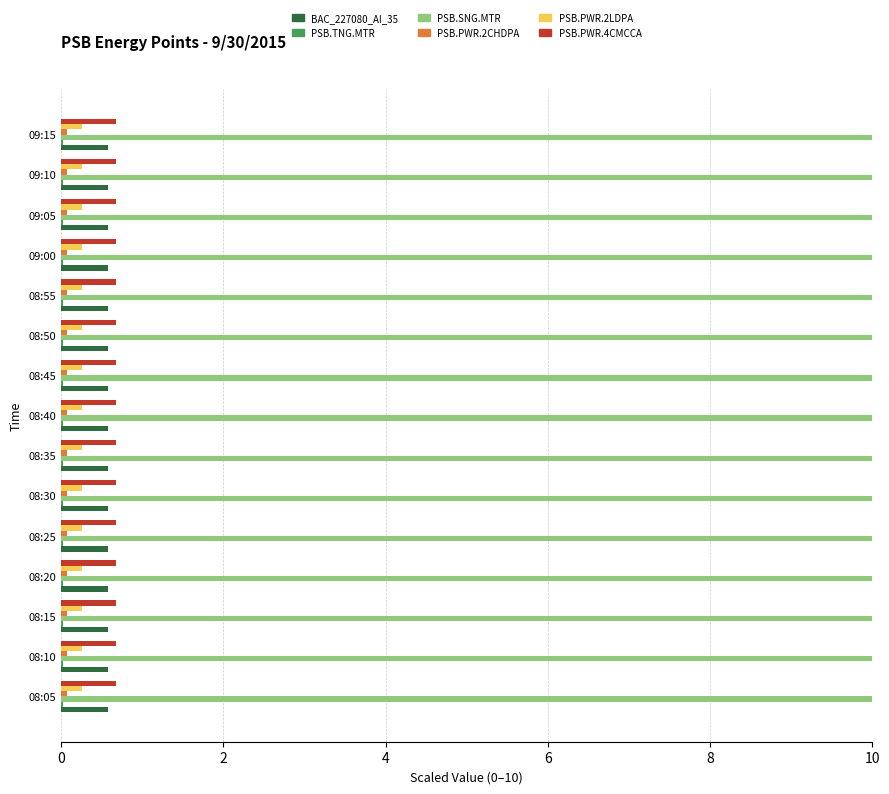

What is the maximum value shown in the chart?

10.0